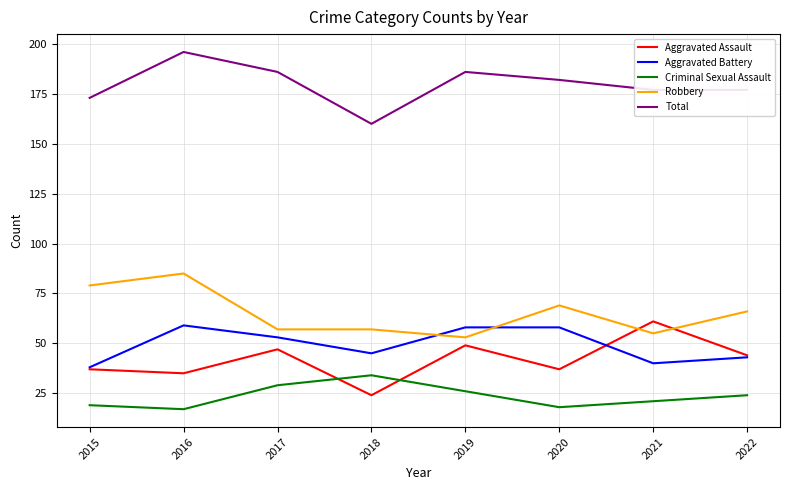

How many categories are shown in the chart?

8